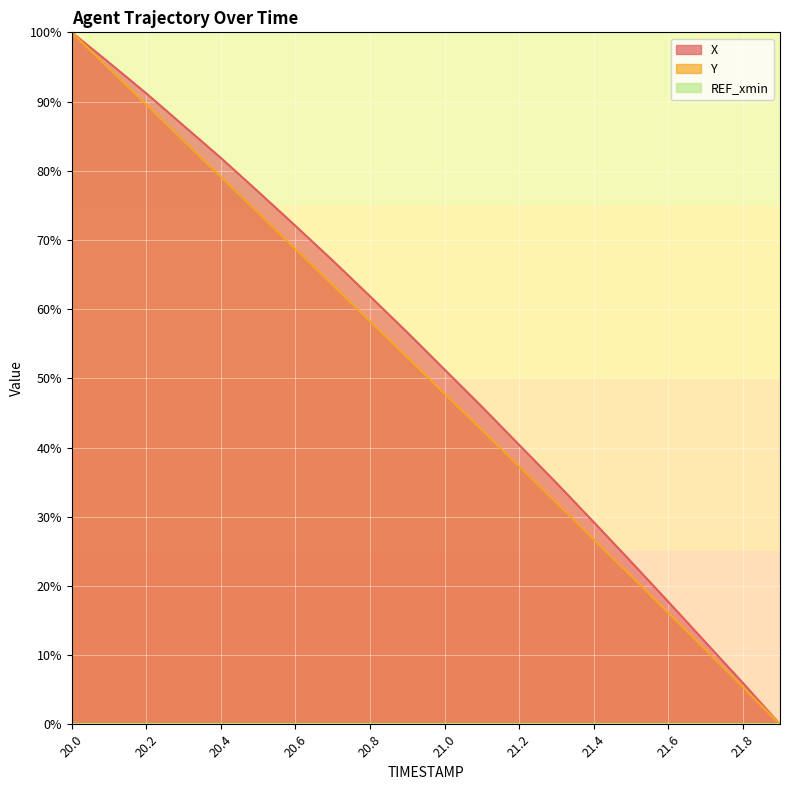

Reading right to left, what are all the values shown in this chart?

X: 0.0	6.0	11.9	17.7	23.5	29.2	34.9	40.4	45.9	51.3	56.6	61.9	67.0	72.0	77.0	81.9	86.5	91.2	95.6	100.0
Y: 0.0	5.4	10.8	16.1	21.5	26.7	32.0	37.3	42.5	47.8	53.0	58.2	63.5	68.7	73.9	79.1	84.3	89.6	94.8	100.0